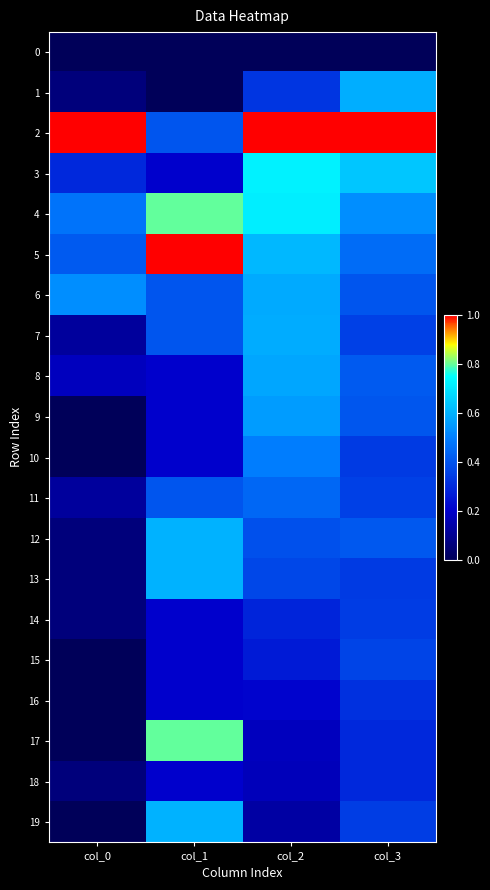

Reading left to right, extract all data points from this chart.

0: col_0=0.0	col_1=0.0	col_2=0.0	col_3=0.0
1: col_0=0.1	col_1=0.0	col_2=0.3	col_3=0.6
2: col_0=1.0	col_1=0.4	col_2=1.0	col_3=1.0
3: col_0=0.3	col_1=0.2	col_2=0.7	col_3=0.6
4: col_0=0.5	col_1=0.8	col_2=0.7	col_3=0.5
5: col_0=0.4	col_1=1.0	col_2=0.6	col_3=0.5
6: col_0=0.5	col_1=0.4	col_2=0.6	col_3=0.4
7: col_0=0.1	col_1=0.4	col_2=0.6	col_3=0.4
8: col_0=0.2	col_1=0.2	col_2=0.6	col_3=0.4
9: col_0=0.0	col_1=0.2	col_2=0.6	col_3=0.4
10: col_0=0.0	col_1=0.2	col_2=0.5	col_3=0.3
11: col_0=0.1	col_1=0.4	col_2=0.4	col_3=0.4
12: col_0=0.1	col_1=0.6	col_2=0.4	col_3=0.4
13: col_0=0.1	col_1=0.6	col_2=0.4	col_3=0.3
14: col_0=0.1	col_1=0.2	col_2=0.3	col_3=0.3
15: col_0=0.0	col_1=0.2	col_2=0.3	col_3=0.4
16: col_0=0.0	col_1=0.2	col_2=0.2	col_3=0.3
17: col_0=0.0	col_1=0.8	col_2=0.2	col_3=0.3
18: col_0=0.1	col_1=0.2	col_2=0.2	col_3=0.3
19: col_0=0.0	col_1=0.6	col_2=0.1	col_3=0.3